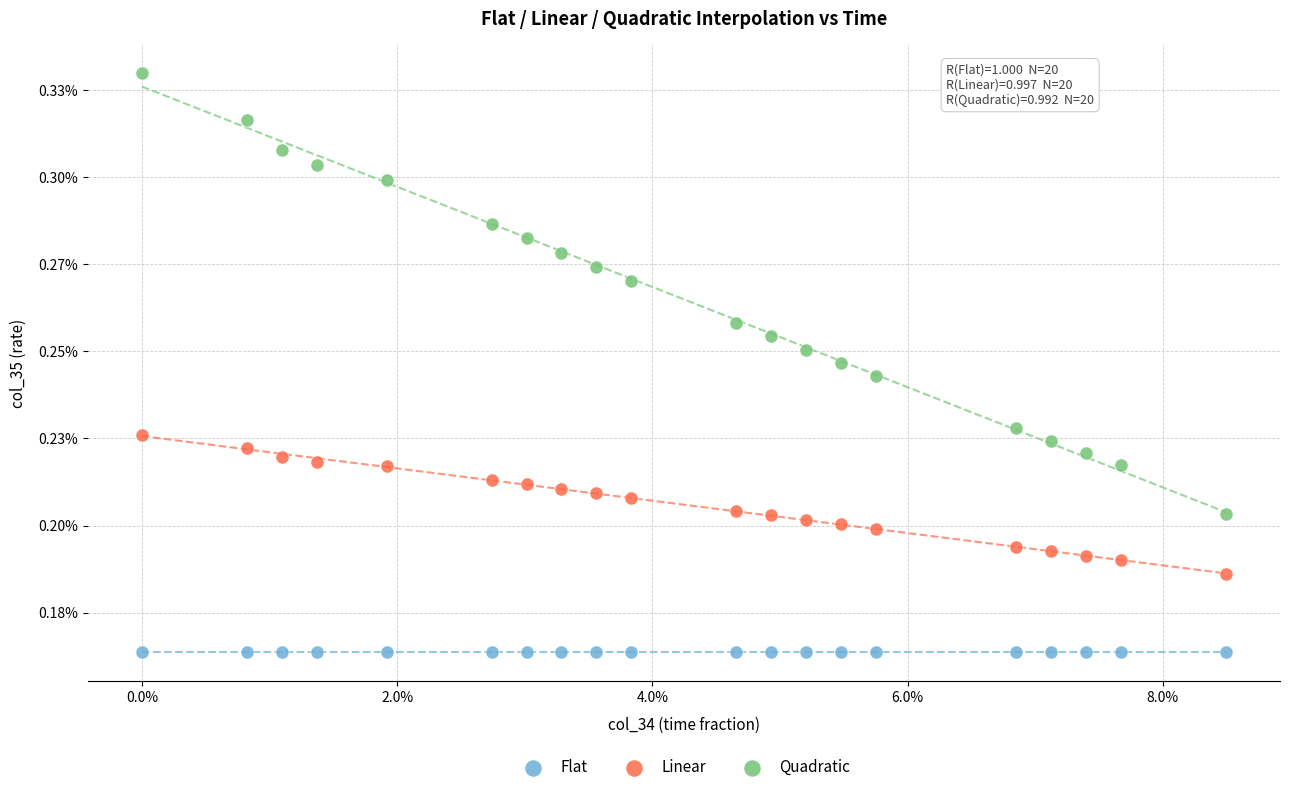

Which series contains the lowest Y value?

Flat